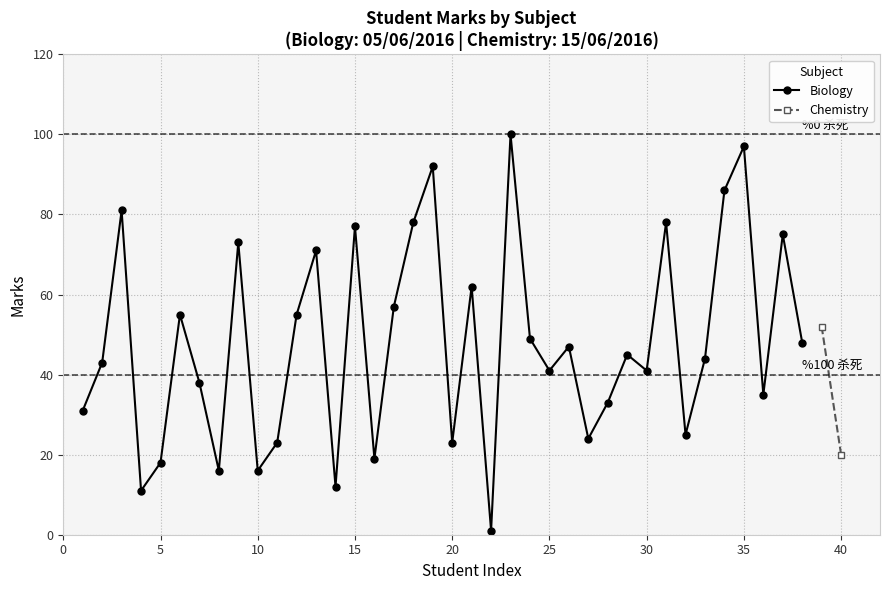

What is the highest value of the Biology series?

100